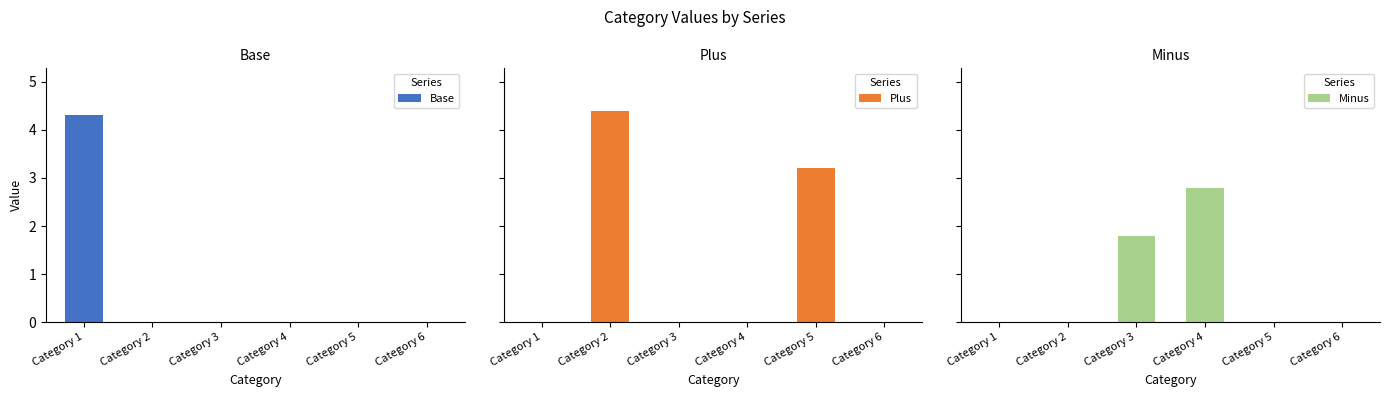

What is the highest value of the Base series?

4.3